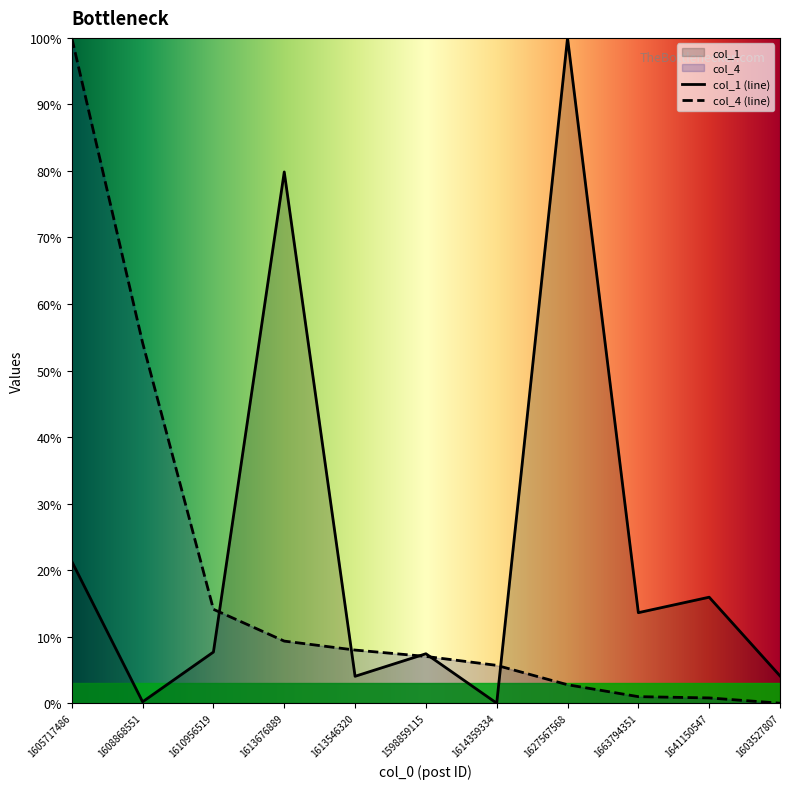

What is the difference between the highest and lowest values at 1610956519?

6.4